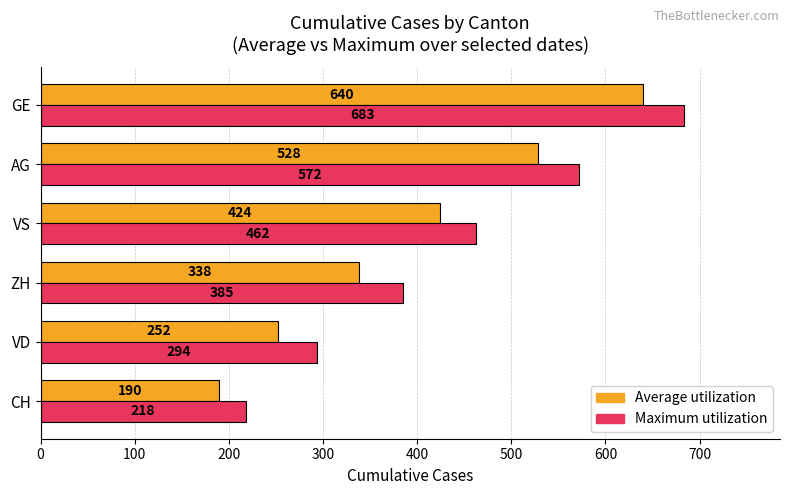

What is the difference between the maximum and minimum values in the Average utilization series?

450